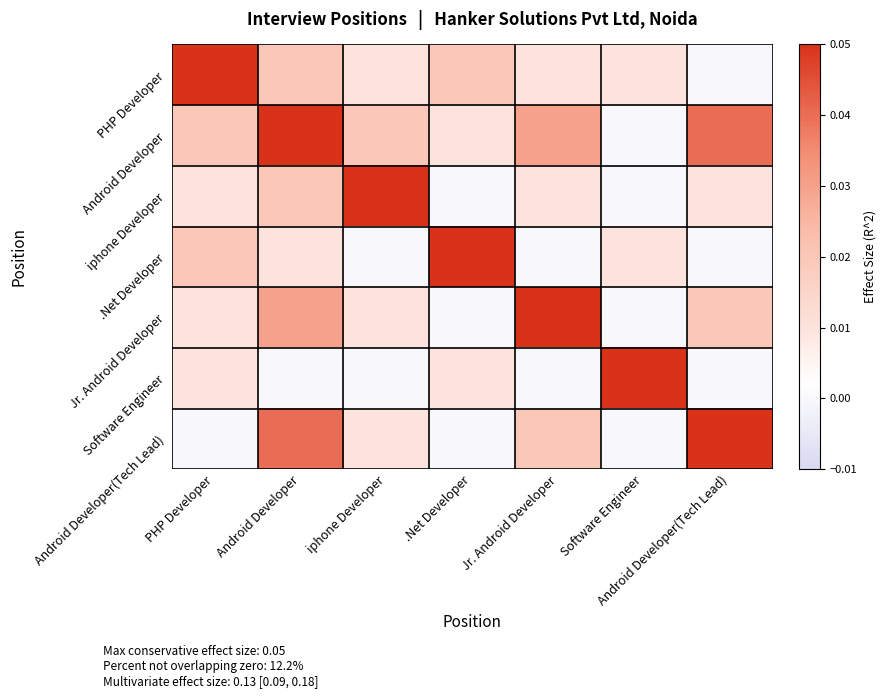

Reading right to left, list all the values displayed in this chart.

PHP Developer: Android Developer(Tech Lead)=0.0	Software Engineer=0.0	Jr. Android Developer=0.0	.Net Developer=0.0	iphone Developer=0.0	Android Developer=0.0	PHP Developer=0.1
Android Developer: Android Developer(Tech Lead)=0.0	Software Engineer=0.0	Jr. Android Developer=0.0	.Net Developer=0.0	iphone Developer=0.0	Android Developer=0.1	PHP Developer=0.0
iphone Developer: Android Developer(Tech Lead)=0.0	Software Engineer=0.0	Jr. Android Developer=0.0	.Net Developer=0.0	iphone Developer=0.1	Android Developer=0.0	PHP Developer=0.0
.Net Developer: Android Developer(Tech Lead)=0.0	Software Engineer=0.0	Jr. Android Developer=0.0	.Net Developer=0.1	iphone Developer=0.0	Android Developer=0.0	PHP Developer=0.0
Jr. Android Developer: Android Developer(Tech Lead)=0.0	Software Engineer=0.0	Jr. Android Developer=0.1	.Net Developer=0.0	iphone Developer=0.0	Android Developer=0.0	PHP Developer=0.0
Software Engineer: Android Developer(Tech Lead)=0.0	Software Engineer=0.1	Jr. Android Developer=0.0	.Net Developer=0.0	iphone Developer=0.0	Android Developer=0.0	PHP Developer=0.0
Android Developer(Tech Lead): Android Developer(Tech Lead)=0.1	Software Engineer=0.0	Jr. Android Developer=0.0	.Net Developer=0.0	iphone Developer=0.0	Android Developer=0.0	PHP Developer=0.0